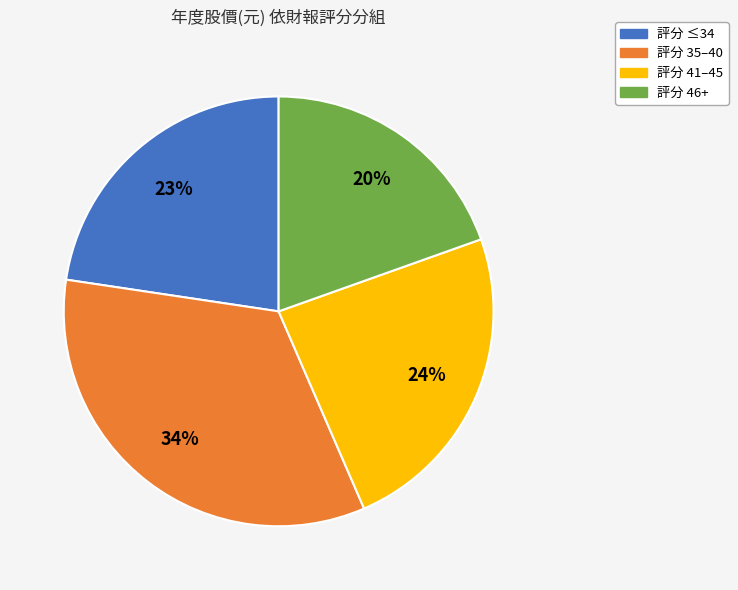

Count the number of slices in the pie.

4